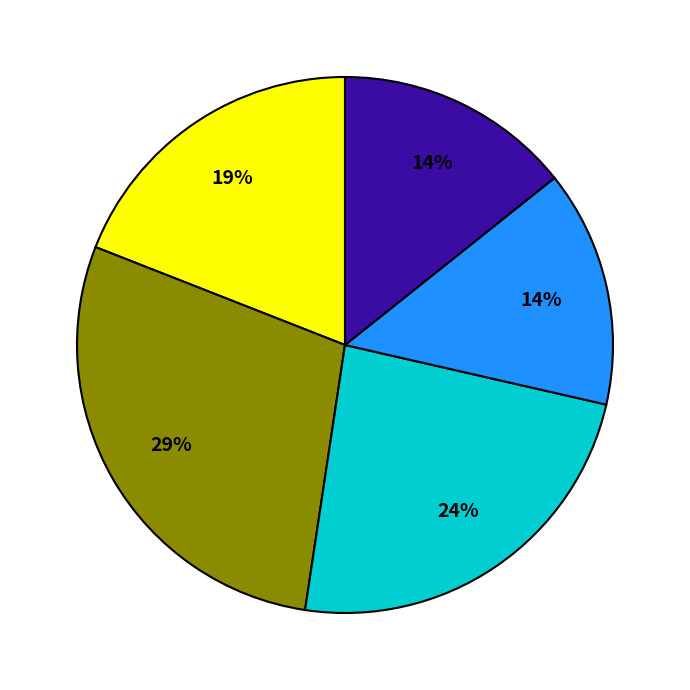

To the nearest percent, what is the average slice percentage?

20%